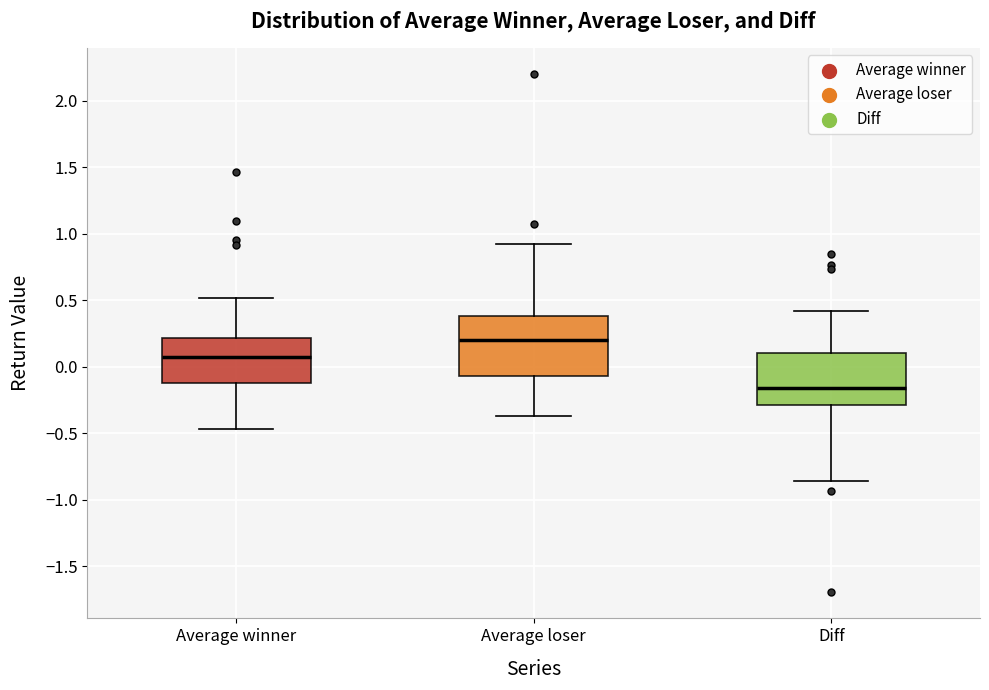

Where does the median line of the box for Diff sit on the y-axis? The values are not printed on the chart, so give them approximately, as read against the axis.

-0.15